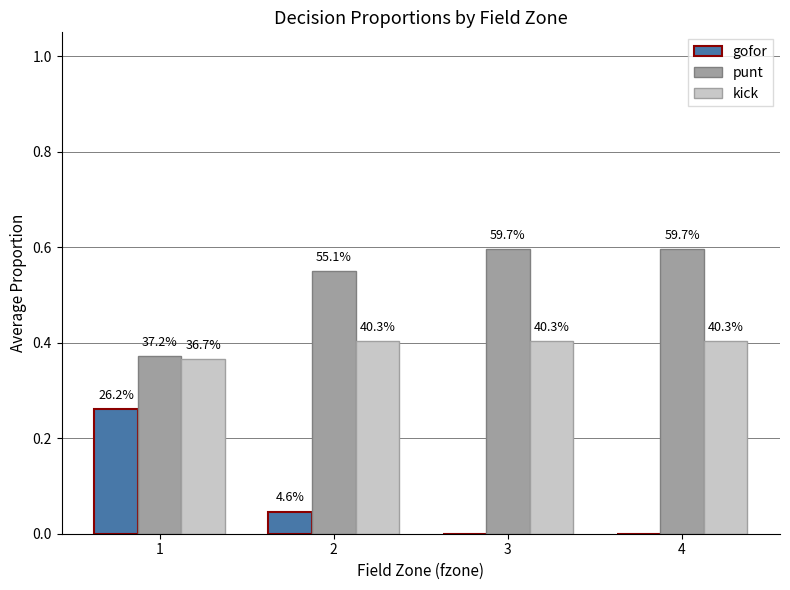

At which category is the sum across all series the highest?

1